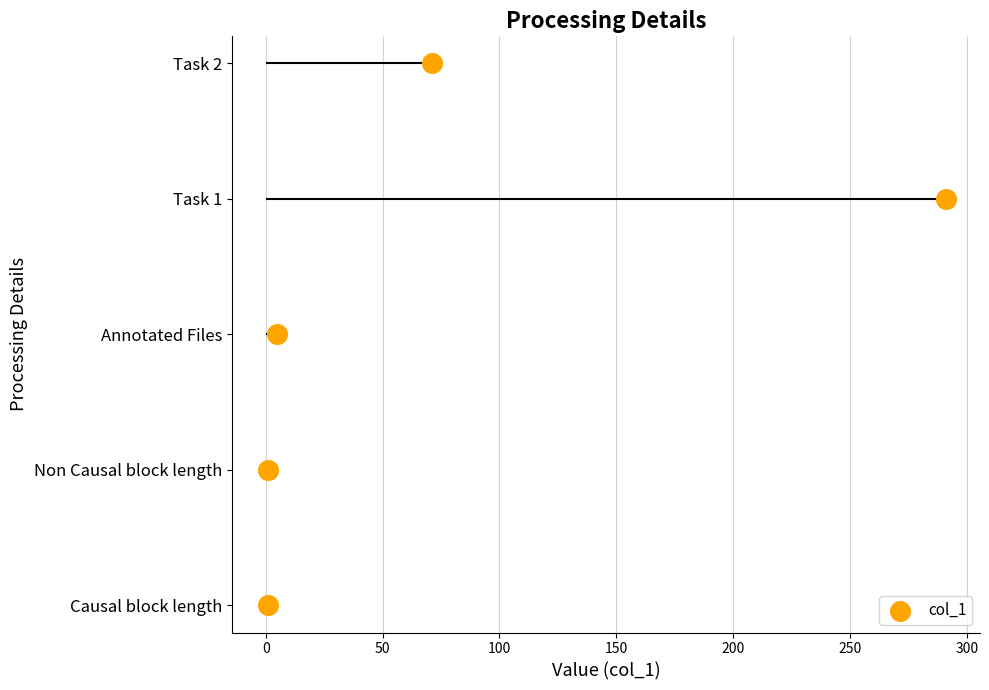

Between 150 and 100, which is larger?

150